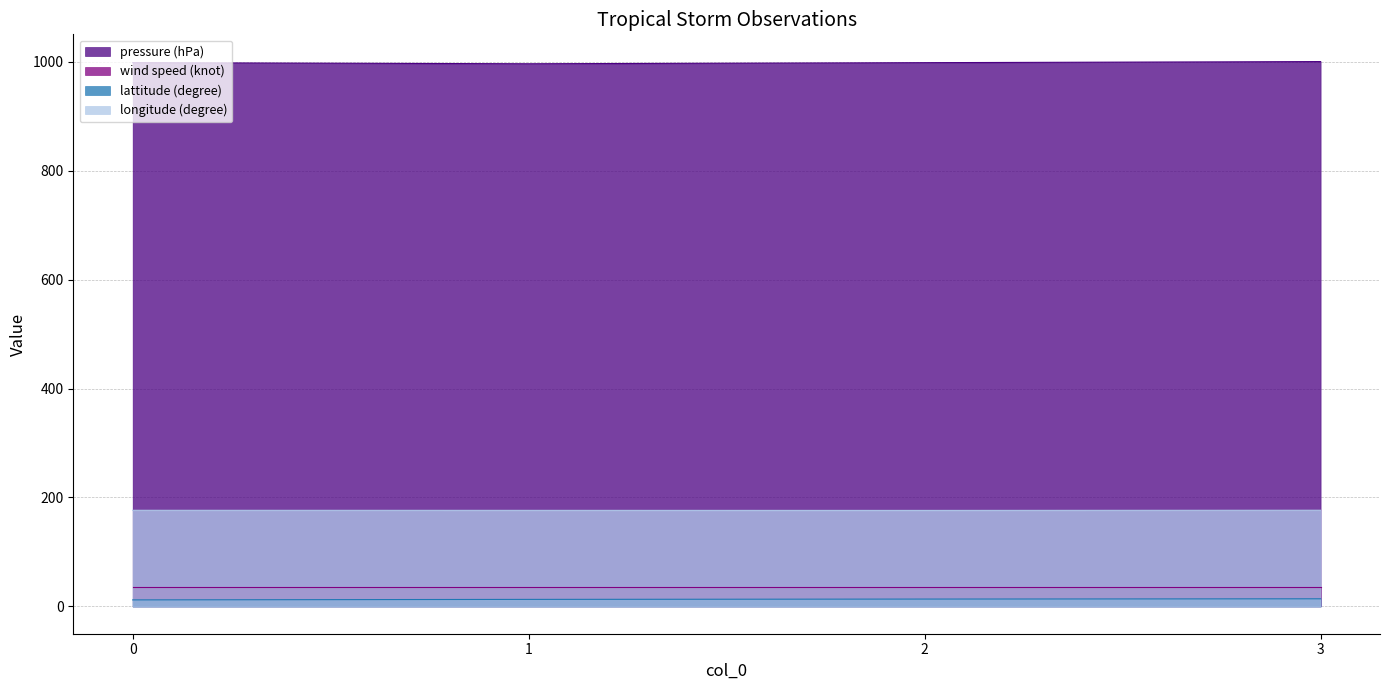

At how many categories does at least one series exceed 796?

4